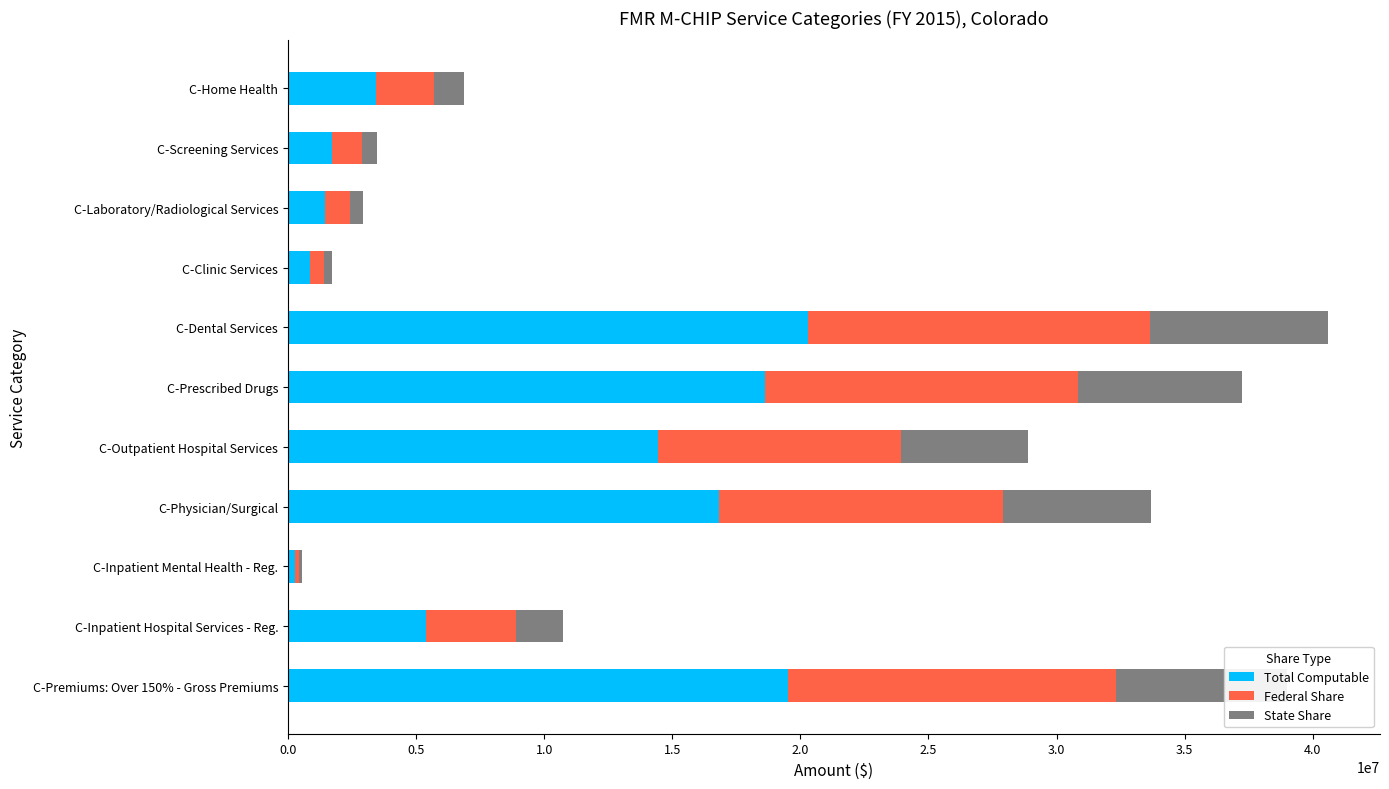

At which category is the sum across all series the highest?

C-Dental Services